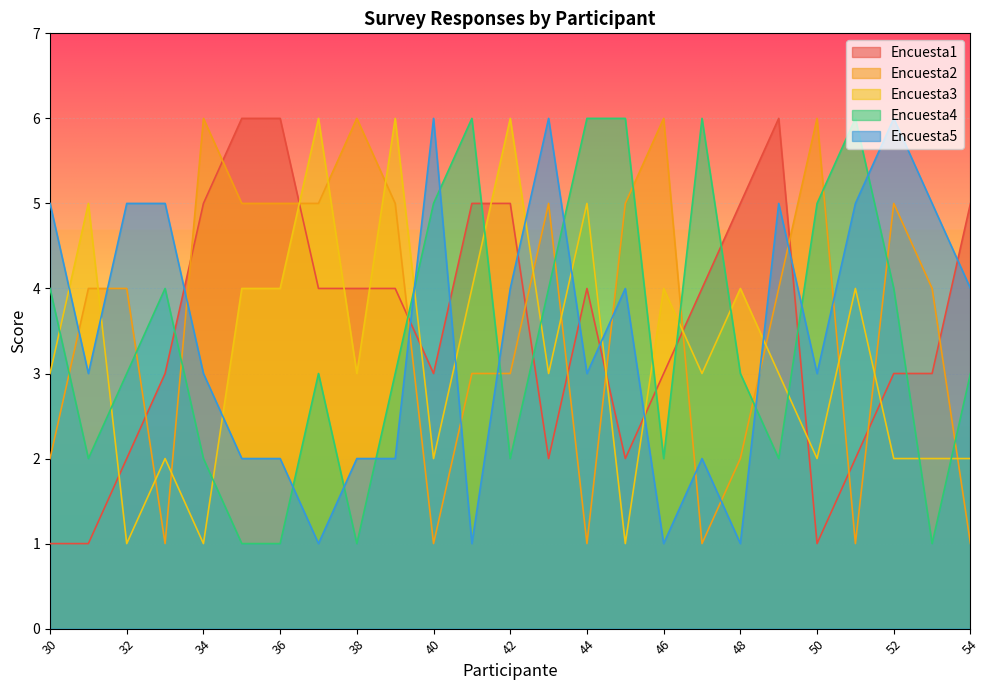

The Encuesta1 series shows 1 at 30. True or false?

True